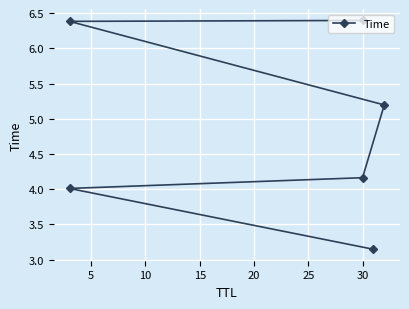

How many distinct data groups are displayed?

1